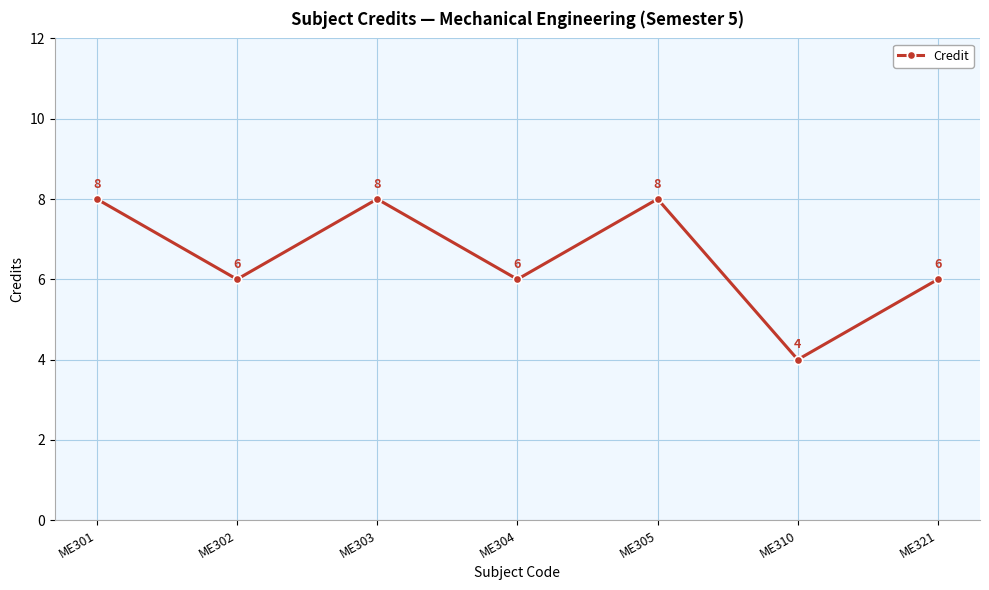

Where does the data first go above 6?

ME301